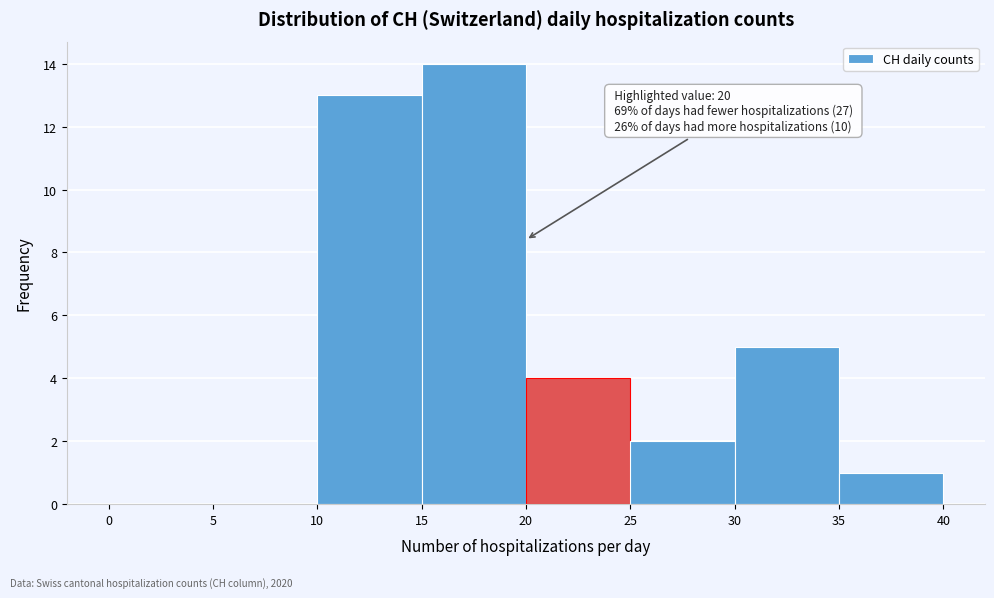

Over which range of the x-axis is the bar tallest?

15 to 20